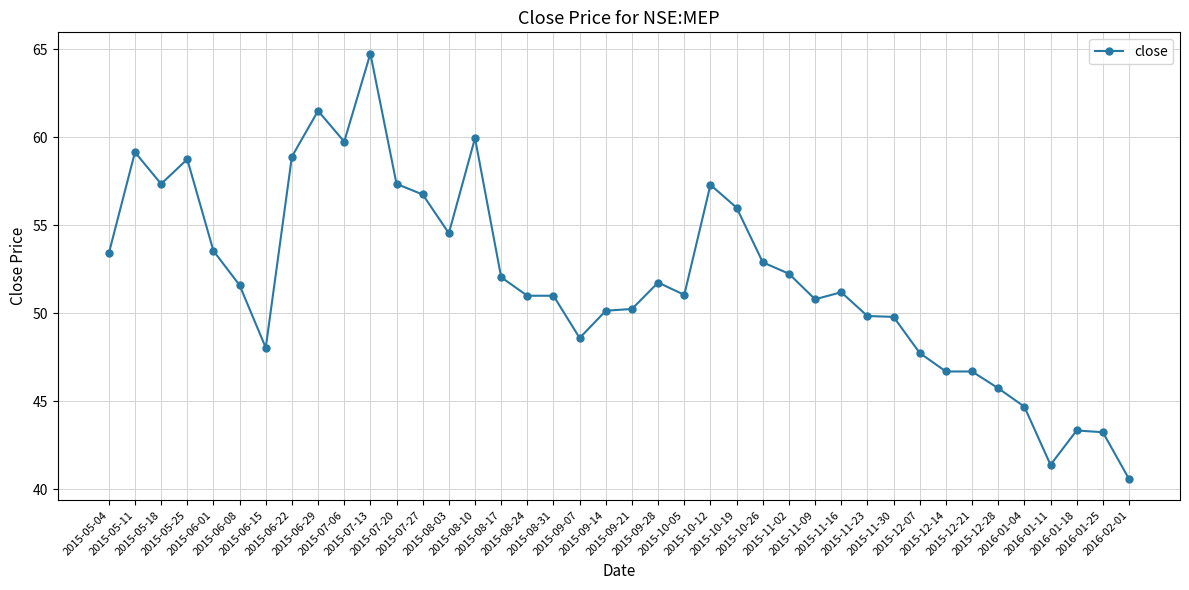

What is the ratio of the value at 2016-01-18 to the value at 2015-11-23?

0.9